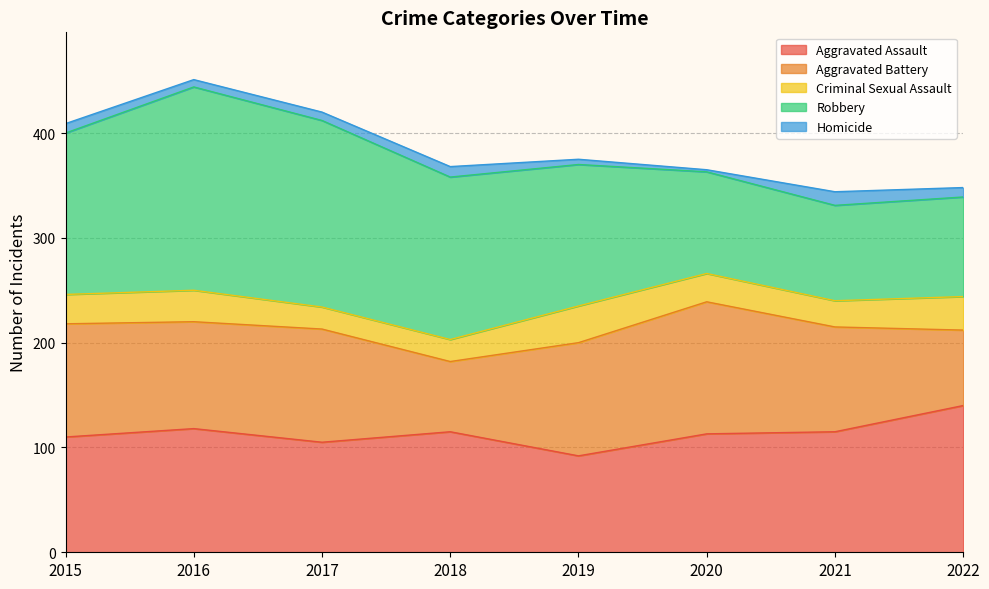

Reading left to right, list all the values displayed in this chart.

Aggravated Assault: 2015=110	2016=118	2017=105	2018=115	2019=92	2020=113	2021=115	2022=140
Aggravated Battery: 2015=108	2016=102	2017=108	2018=67	2019=108	2020=126	2021=100	2022=72
Criminal Sexual Assault: 2015=28	2016=30	2017=21	2018=21	2019=35	2020=27	2021=25	2022=32
Robbery: 2015=154	2016=194	2017=178	2018=155	2019=135	2020=97	2021=91	2022=95
Homicide: 2015=9	2016=7	2017=8	2018=10	2019=5	2020=2	2021=13	2022=9